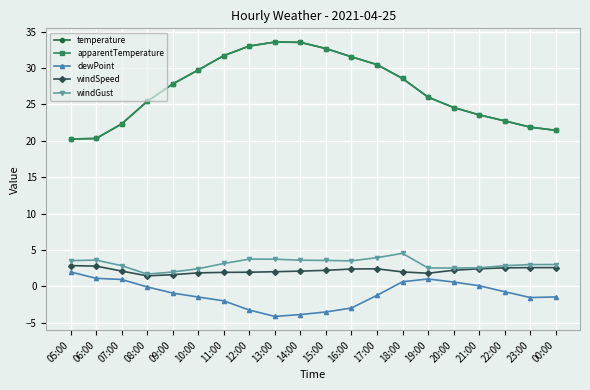

Does the chart have visible grid lines?

Yes